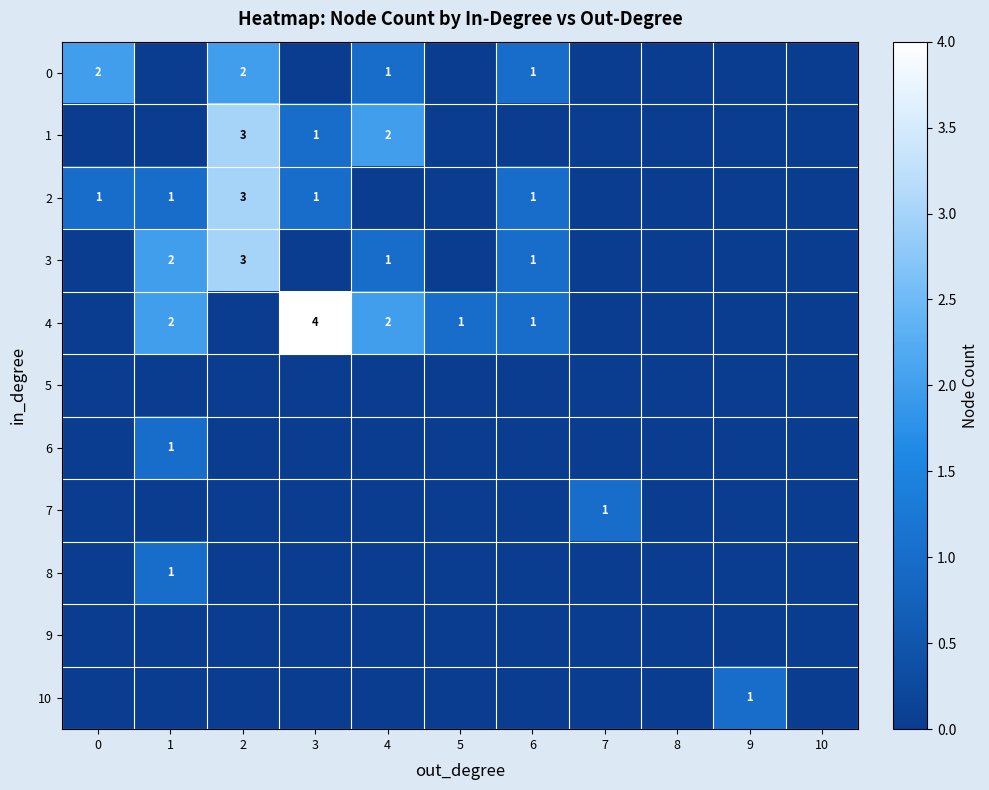

Between 1 and 9, which series saw the biggest shift?

3